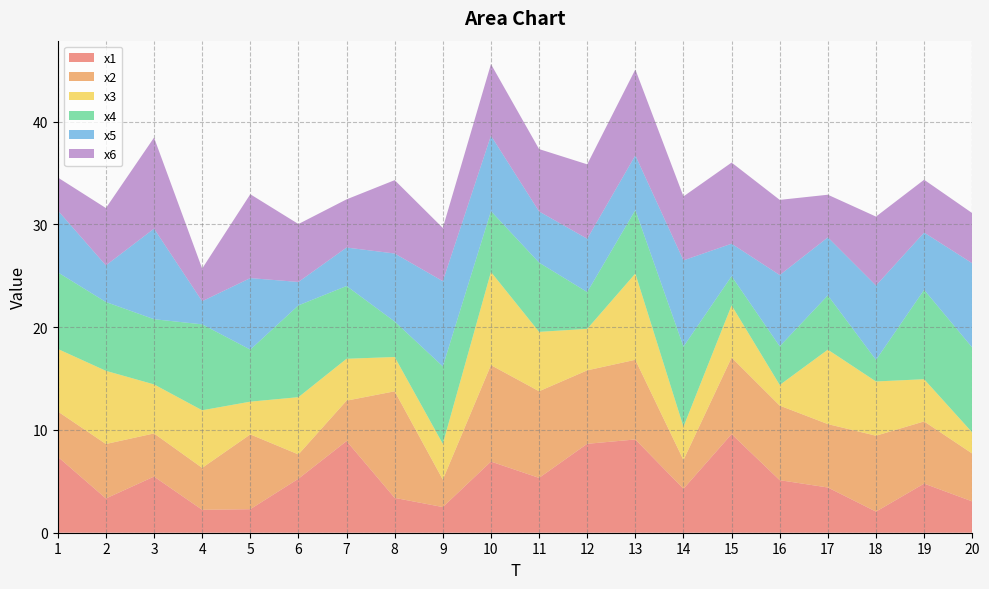

Reading left to right, list all the values displayed in this chart.

x1: 7.4	3.3	5.5	2.2	2.3	5.3	8.9	3.4	2.5	6.9	5.3	8.7	9.1	4.3	9.6	5.1	4.4	2.1	4.8	3.0
x2: 4.4	5.3	4.2	4.1	7.3	2.4	3.9	10.4	2.7	9.4	8.4	7.1	7.8	2.8	7.4	7.3	6.2	7.4	6.0	4.7
x3: 6.1	7.1	4.8	5.6	3.2	5.6	4.1	3.3	3.5	9.1	5.8	4.0	8.4	3.2	5.1	2.0	7.2	5.3	4.1	2.1
x4: 7.5	6.7	6.3	8.4	5.1	8.9	7.1	3.5	7.5	5.9	6.7	3.6	6.2	7.8	2.8	3.8	5.3	2.1	8.7	8.3
x5: 6.0	3.6	8.8	2.2	7.0	2.3	3.7	6.6	8.3	7.3	5.0	5.2	5.3	8.4	3.2	6.9	5.6	7.2	5.6	8.2
x6: 3.2	5.6	8.9	3.2	8.2	5.6	4.7	7.1	5.2	7.0	6.1	7.2	8.4	6.2	7.9	7.3	4.1	6.7	5.1	4.9